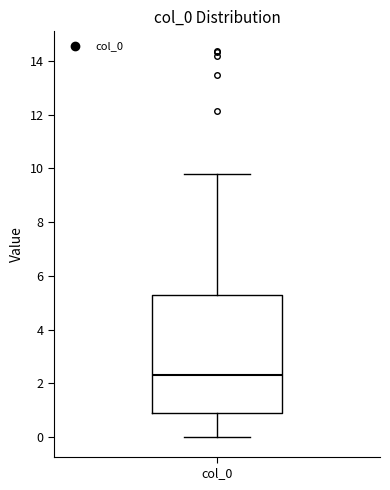

Where is the upper edge of the box for col_0 on the y-axis? The values are not printed on the chart, so give them approximately, as read against the axis.

5.2